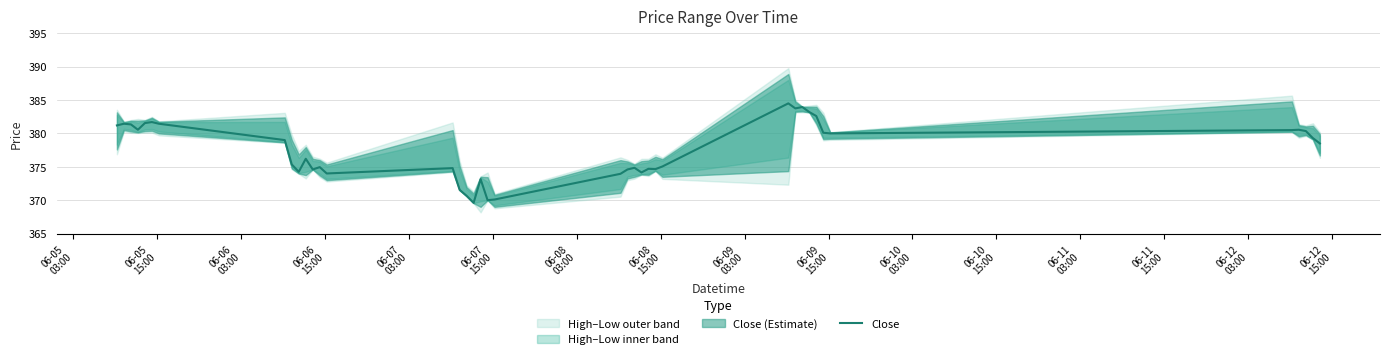

How many interior local peaks (higher than both neighbors) does the data have?

11